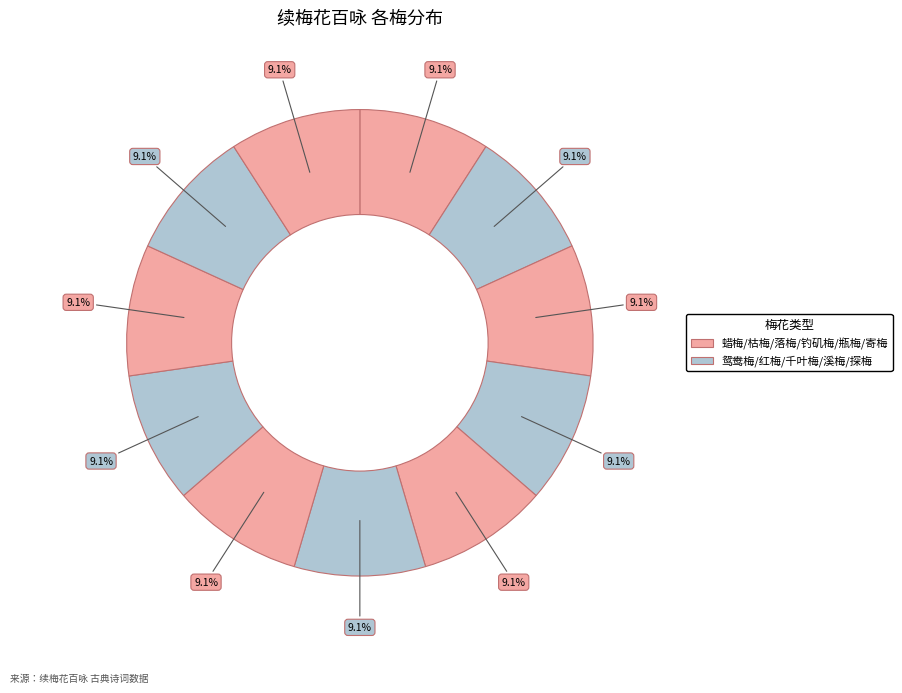

Count the number of slices in the pie.

11